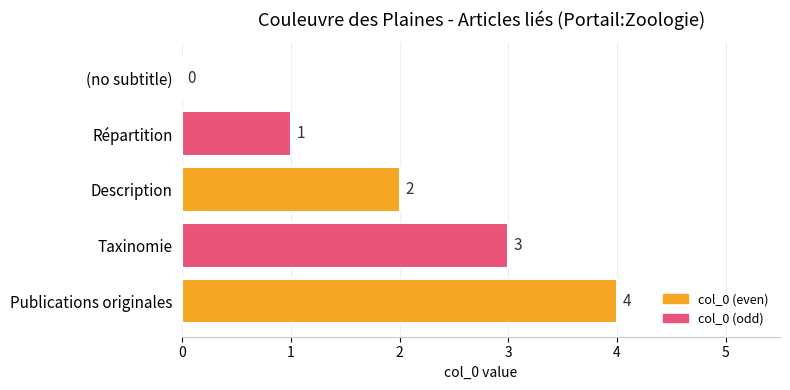

At which category does the chart reach its peak across all series?

Publications originales